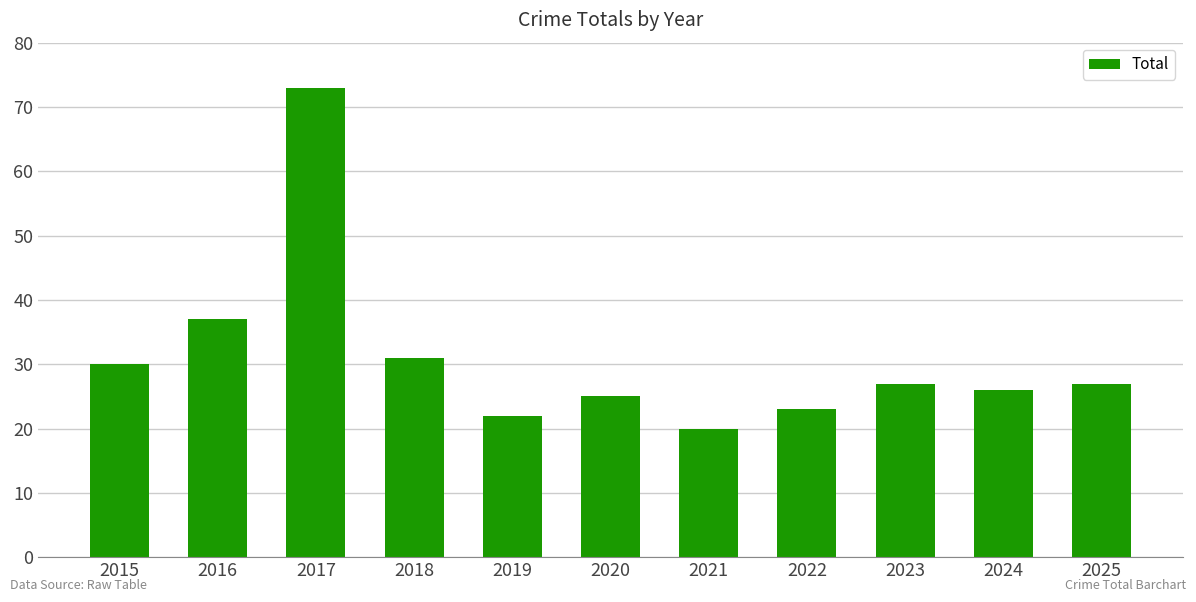

The value at 2021 is 20. True or false?

True